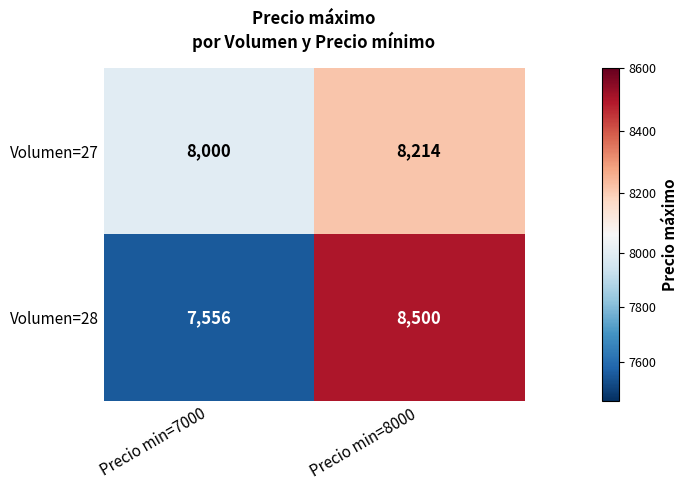

What is the sum of the Volumen=28 values at Precio min=7000 and Precio min=8000?

16056